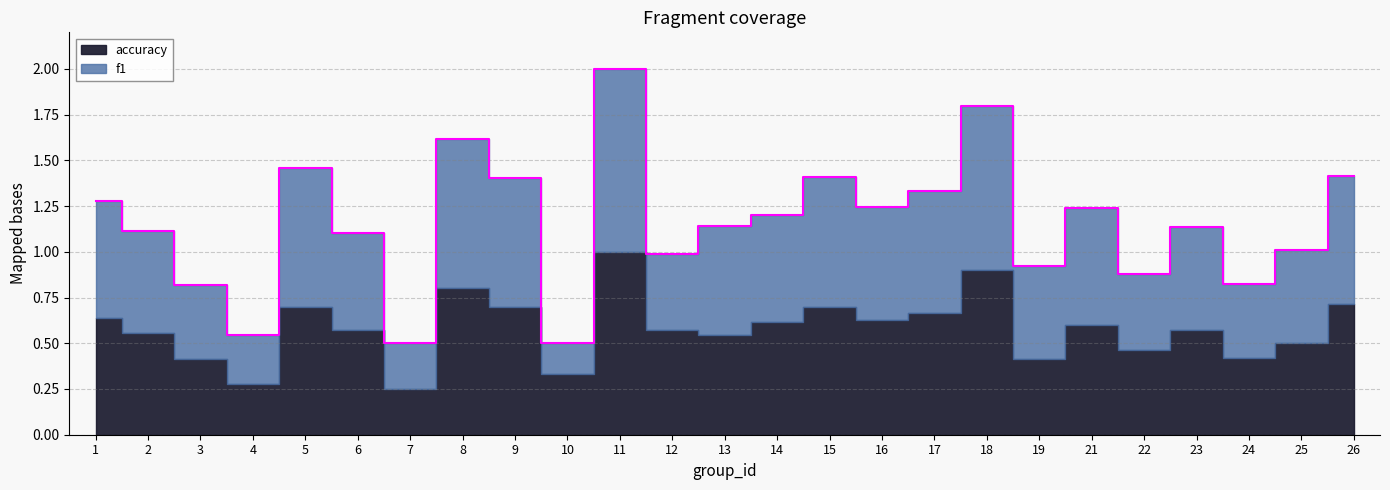

What is the difference between the values at 4 and 13?

0.6